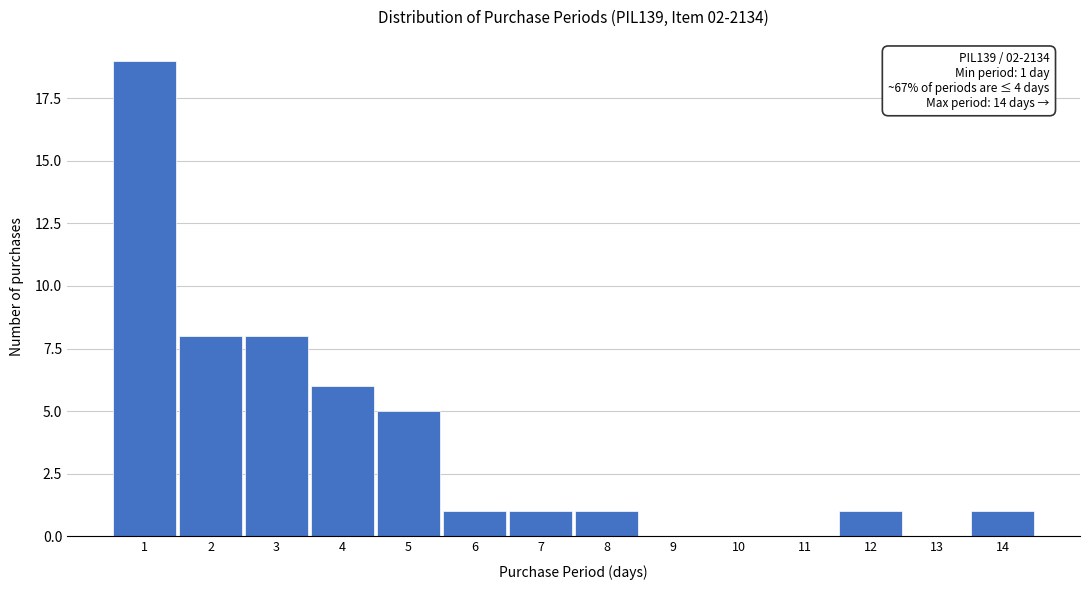

Reading left to right, what are all the values shown in this chart?

1=19	2=8	3=8	4=6	5=5	6=1	7=1	8=1	9=0	10=0	11=0	12=1	13=0	14=1